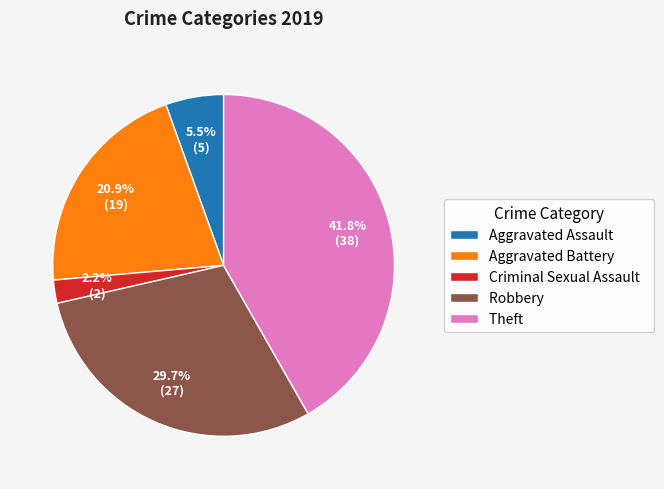

To the nearest percent, what is the difference between the largest and smallest slice percentages?

40%